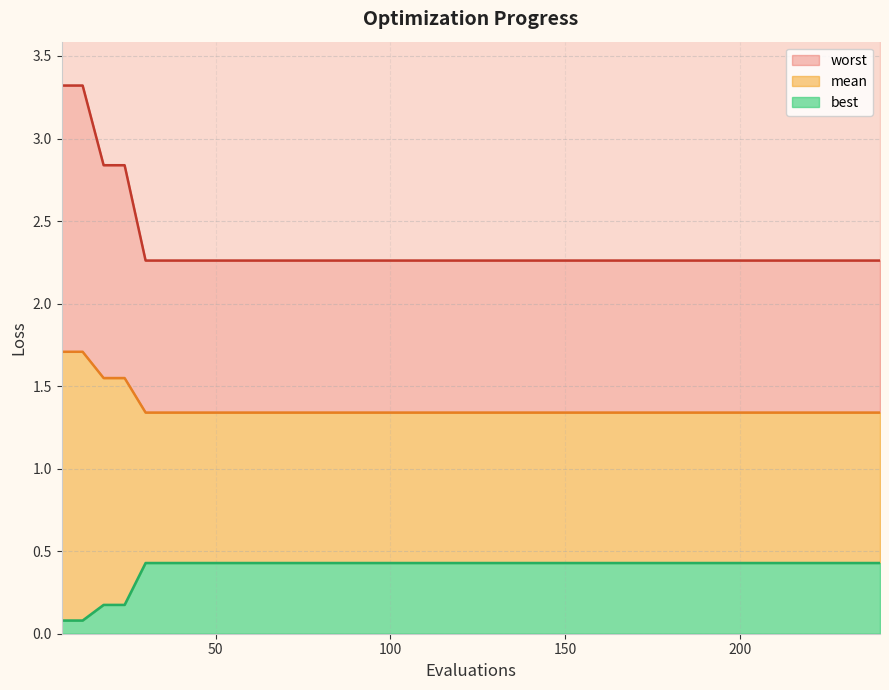

At 54, list the series in order from smallest to largest.

best, mean, worst